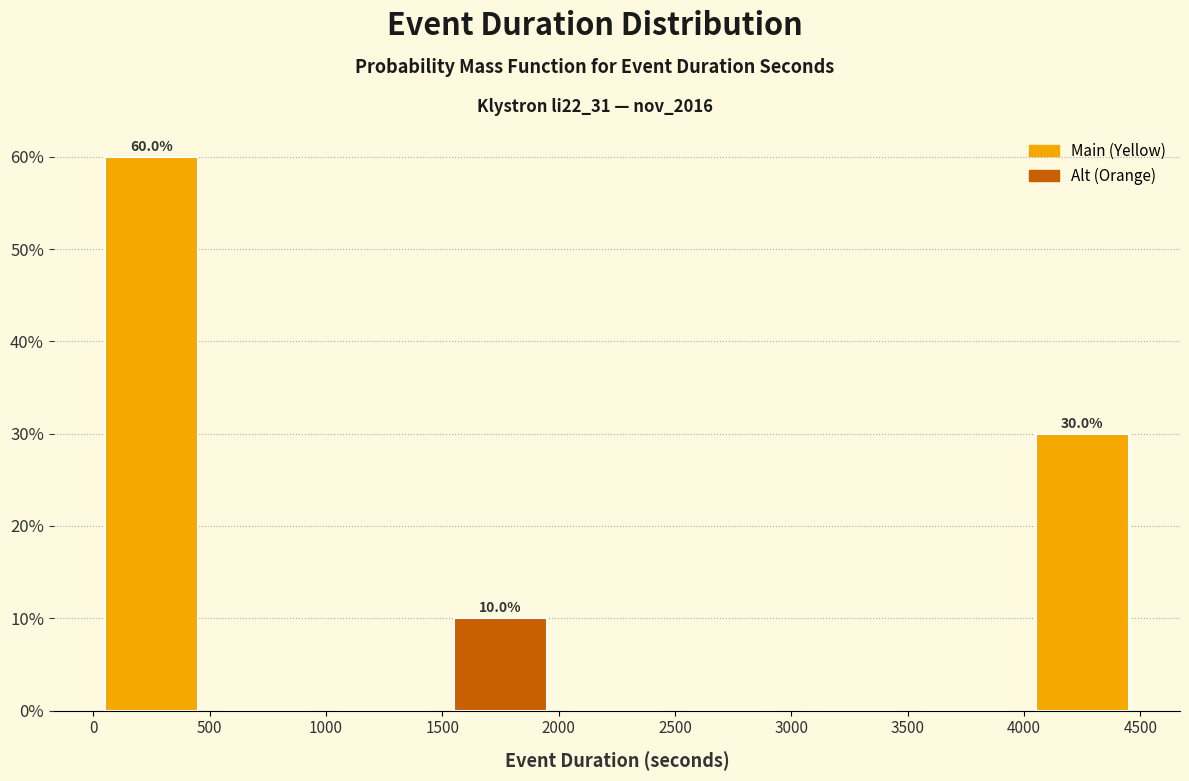

Over which range of the x-axis is the bar tallest?

0 to 500